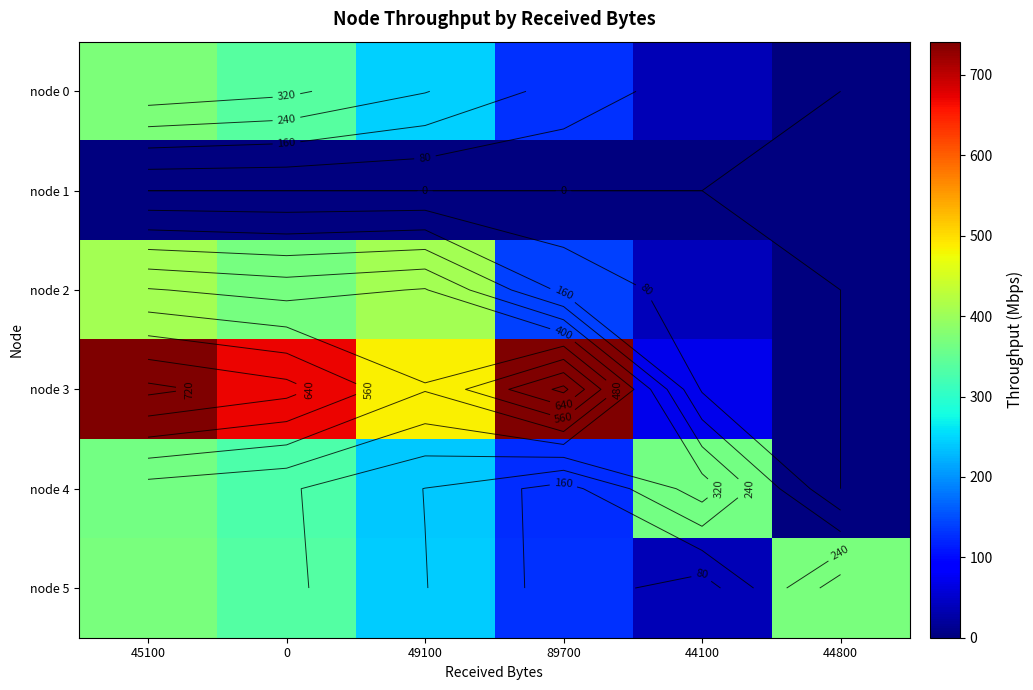

What is the sum of all node 2 values?

1357.6